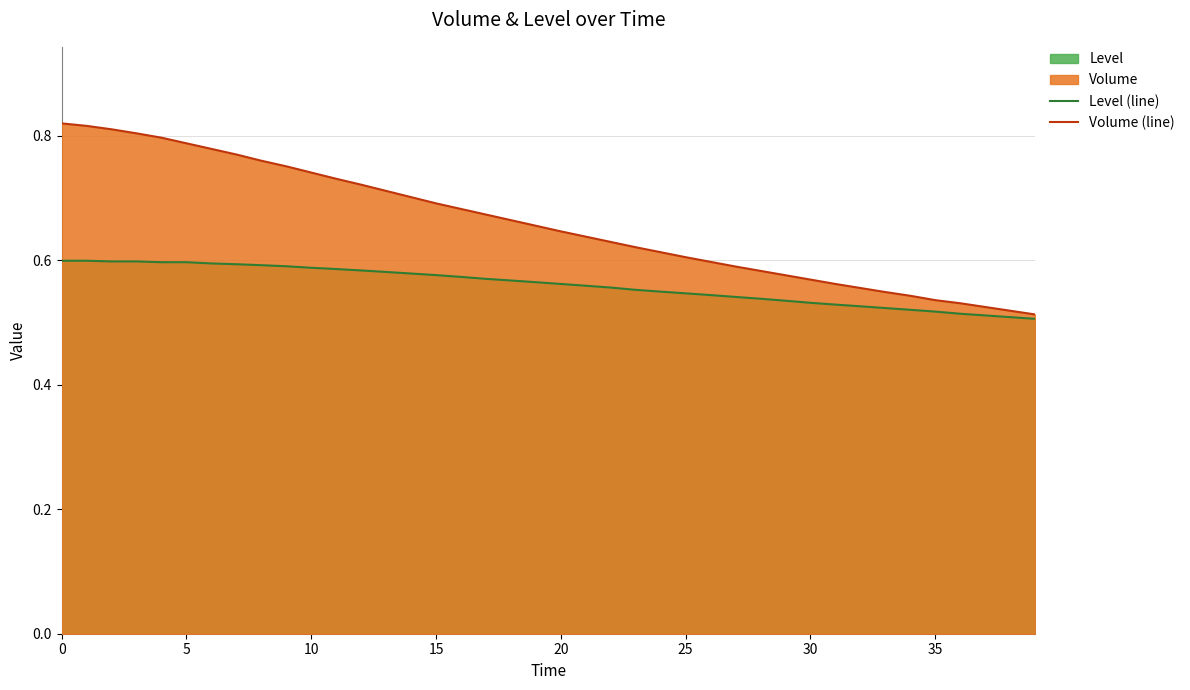

How many distinct data groups are displayed?

2